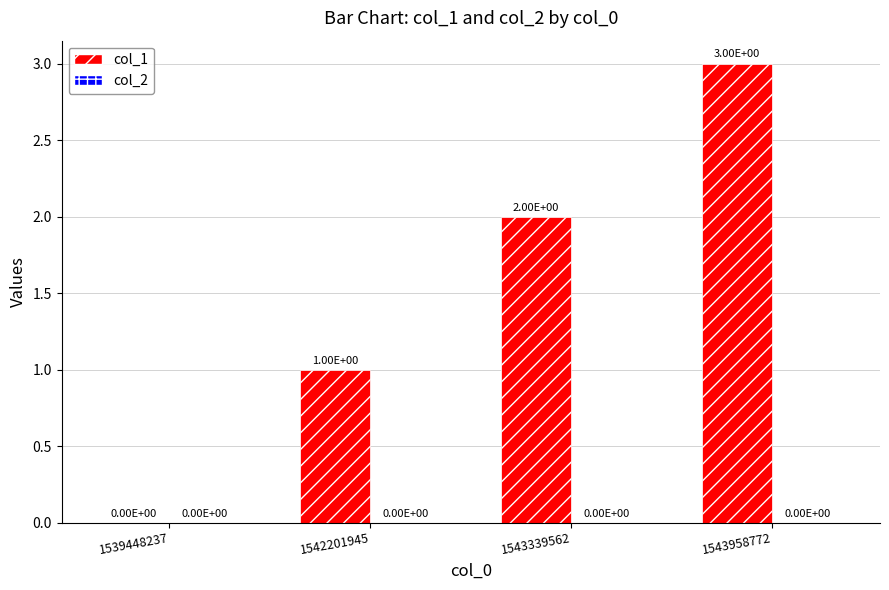

How many values are between 1 and 3?

3